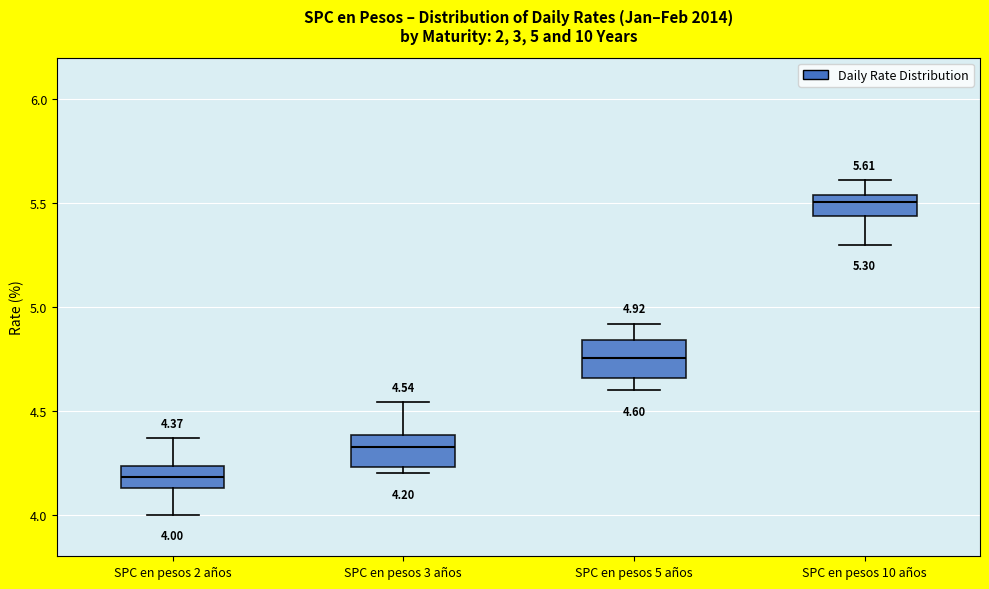

Which box has the lowest median line?

SPC en pesos 2 años